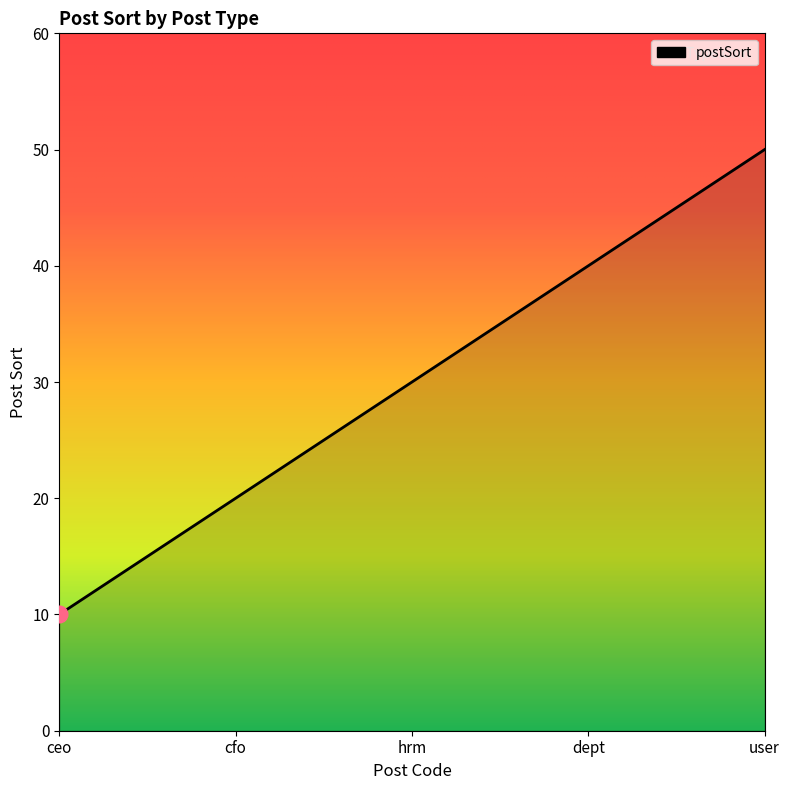

Approximately how many times larger is the value at dept compared to cfo?

2.0